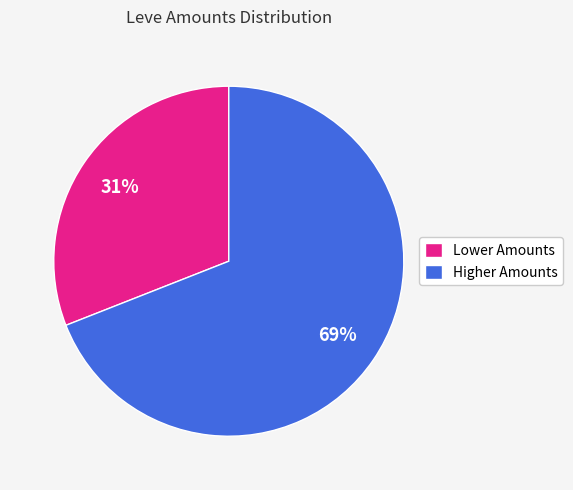

Count the number of slices in the pie.

2